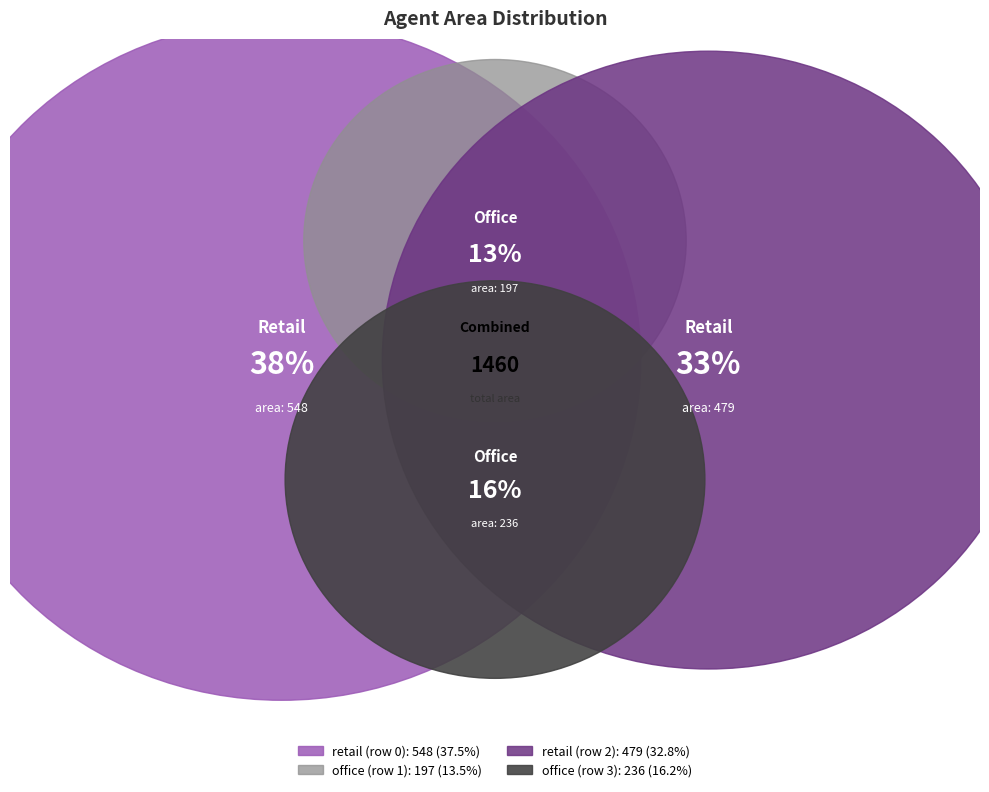

Combined, do office (row 3) and retail (row 0) account for over 50%?

Yes